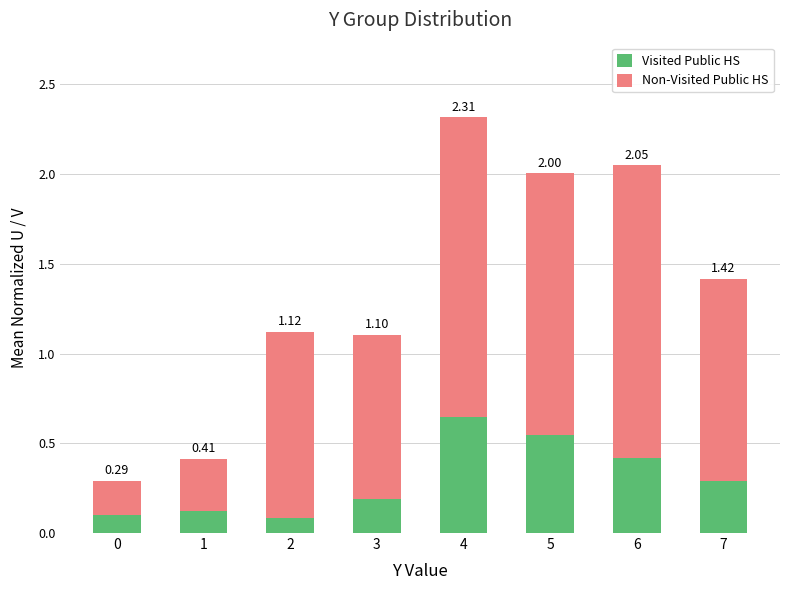

What is the total value across all series at 2?

1.1